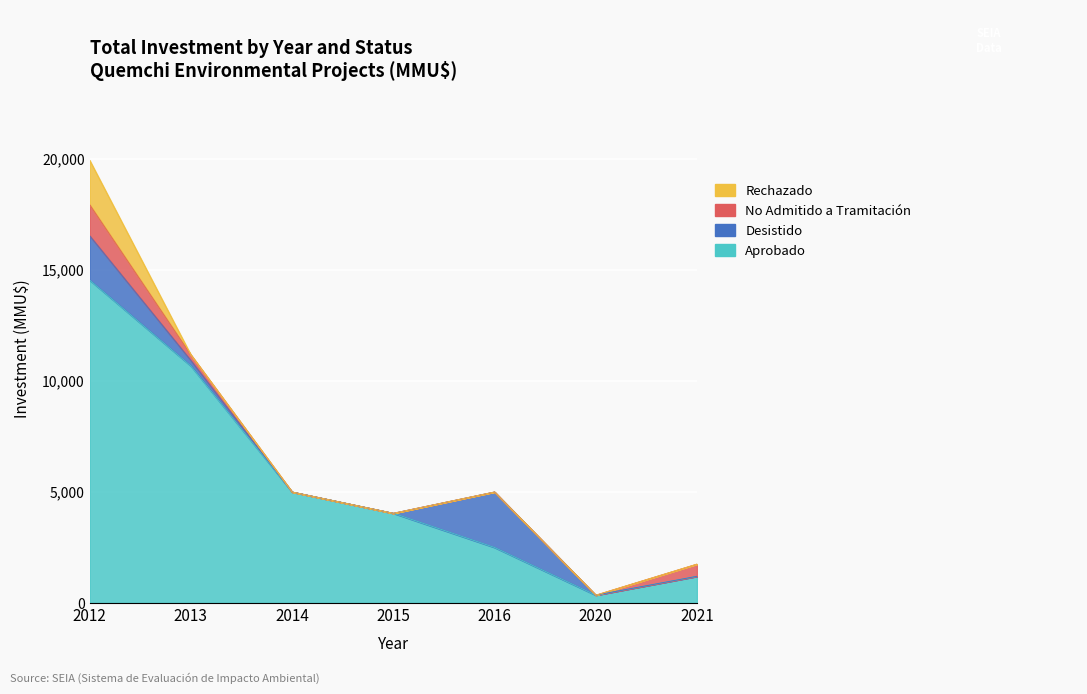

Is it true that Desistido equals 0 at 2021?

True